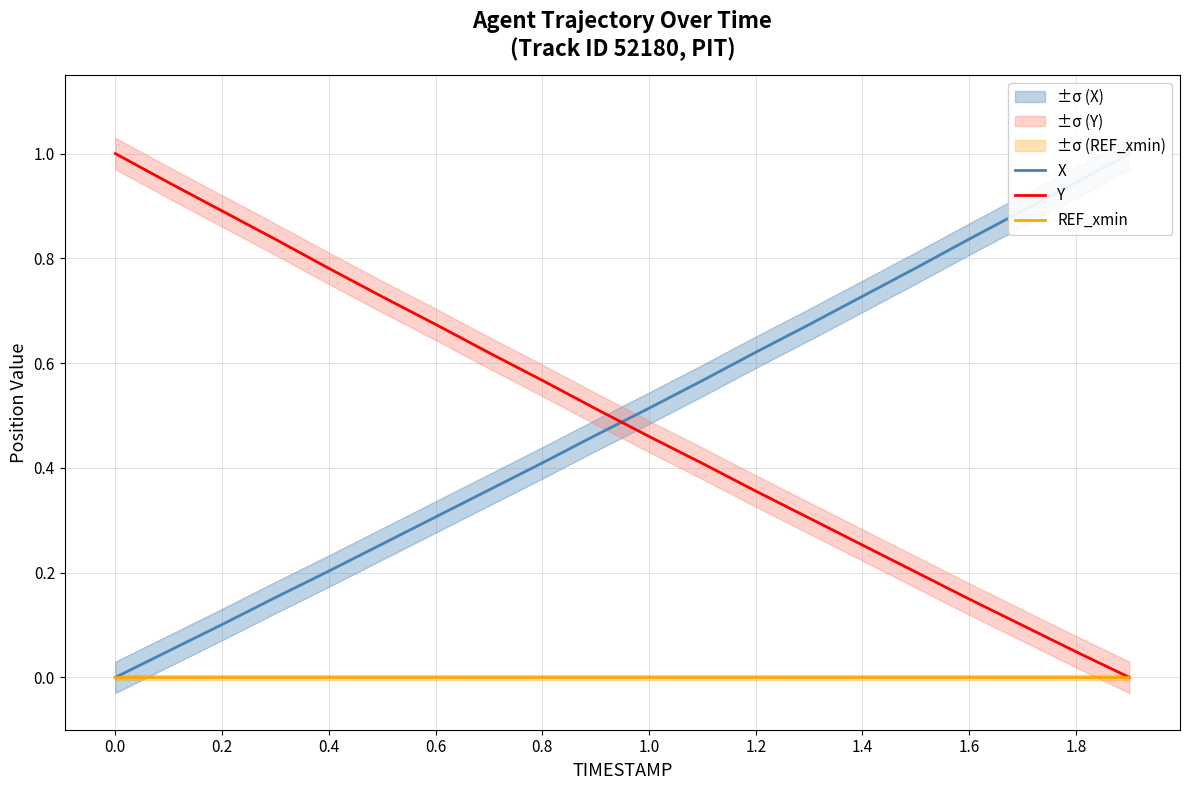

What is the highest value of the Y series?

1.0